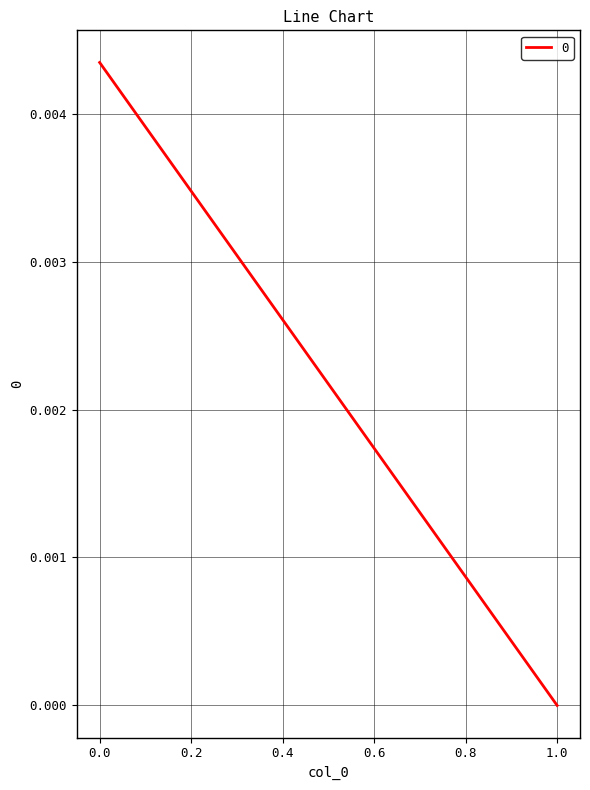

The value at 1 is 0.0. True or false?

True